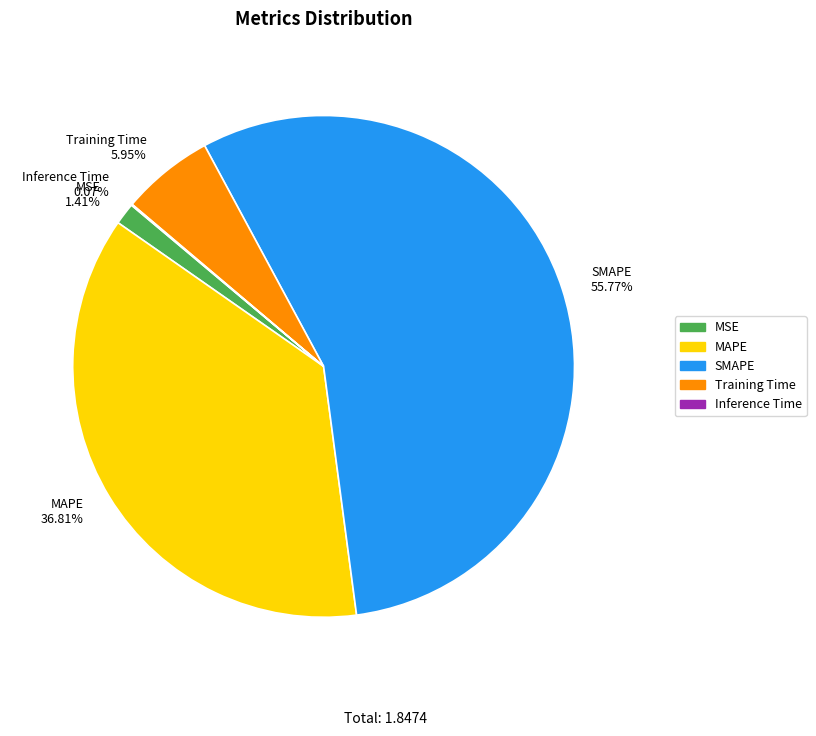

How much of the chart is everything except MAPE?

63.2%